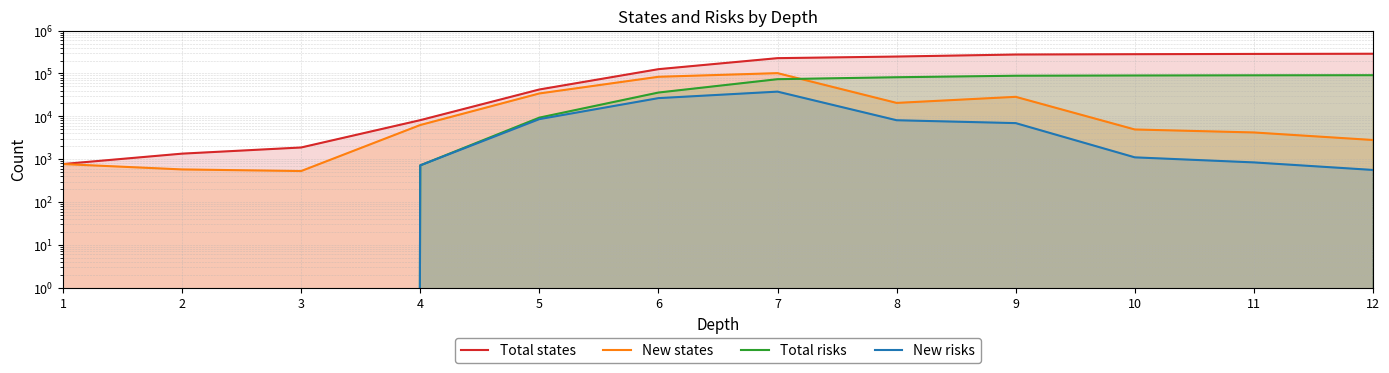

In New risks, how many points are higher than both neighbors (excluding endpoints)?

1